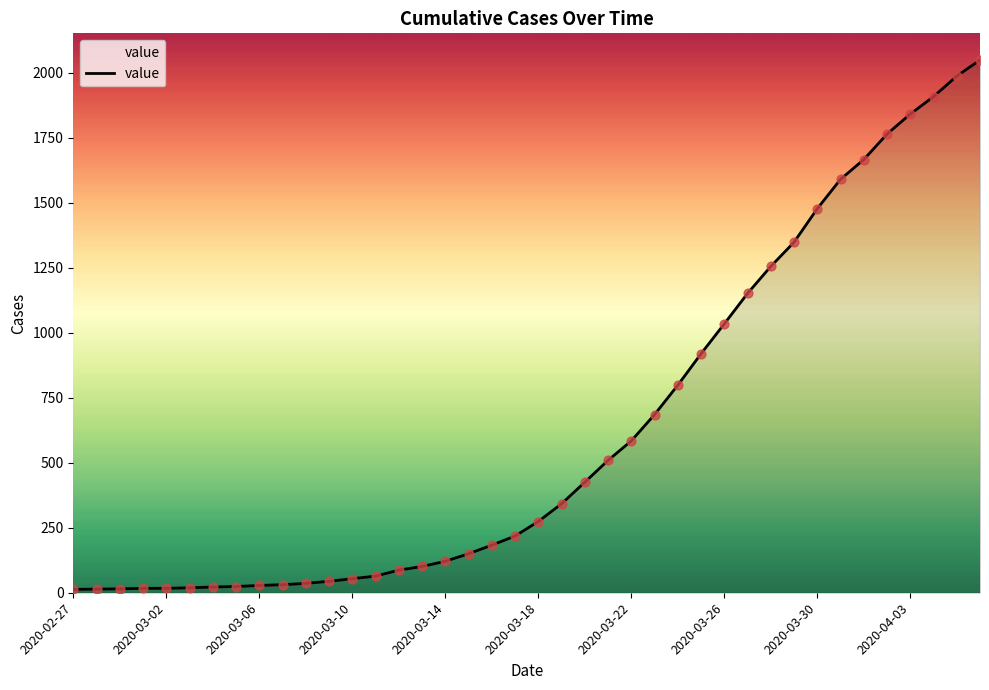

What is the greatest value displayed?

2049